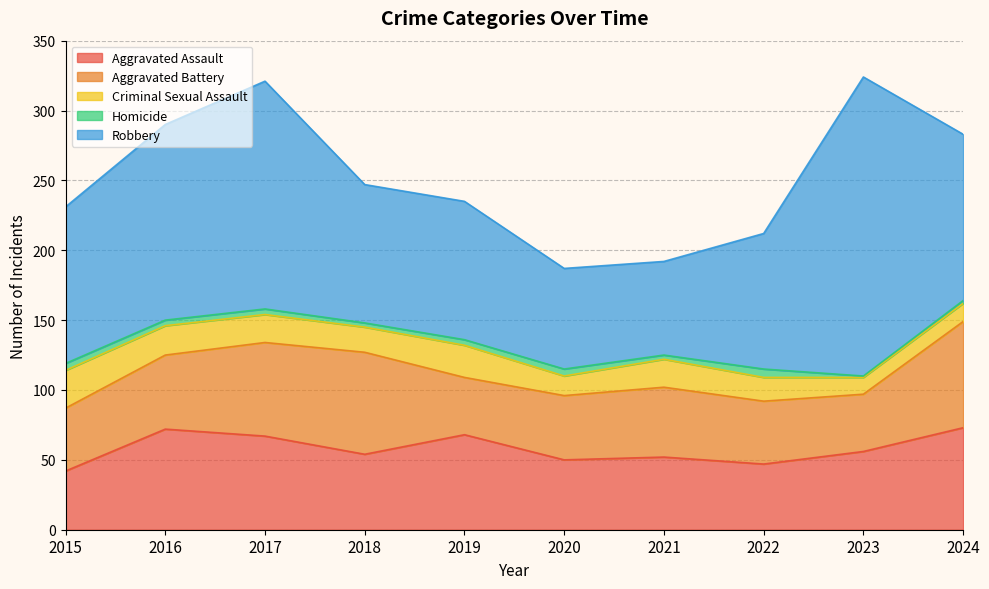

True or false: Robbery has a value of 82 at 2017.

False